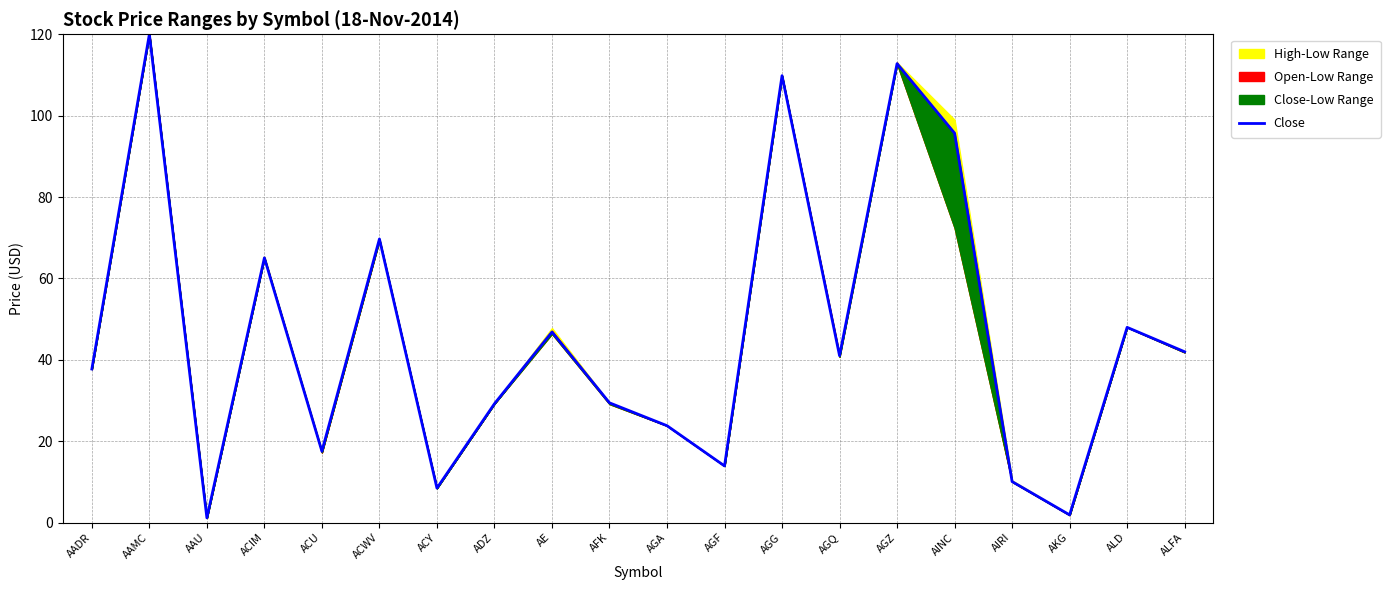

How many lines are shown in the chart?

1